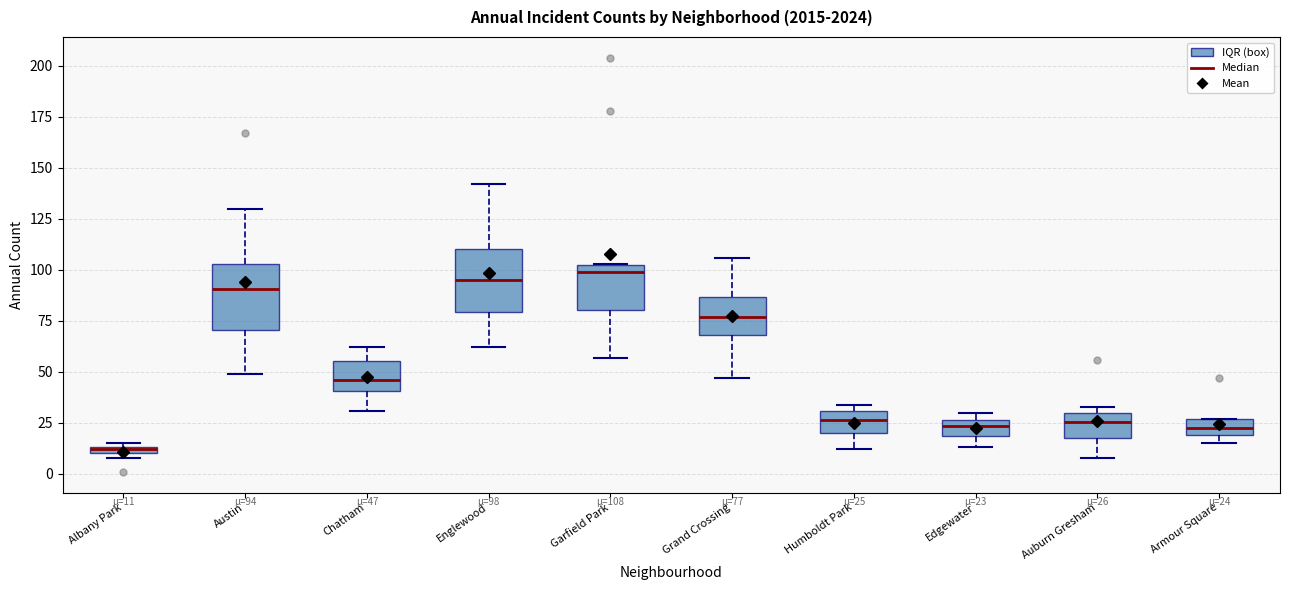

Which box has the lowest median line?

Albany Park